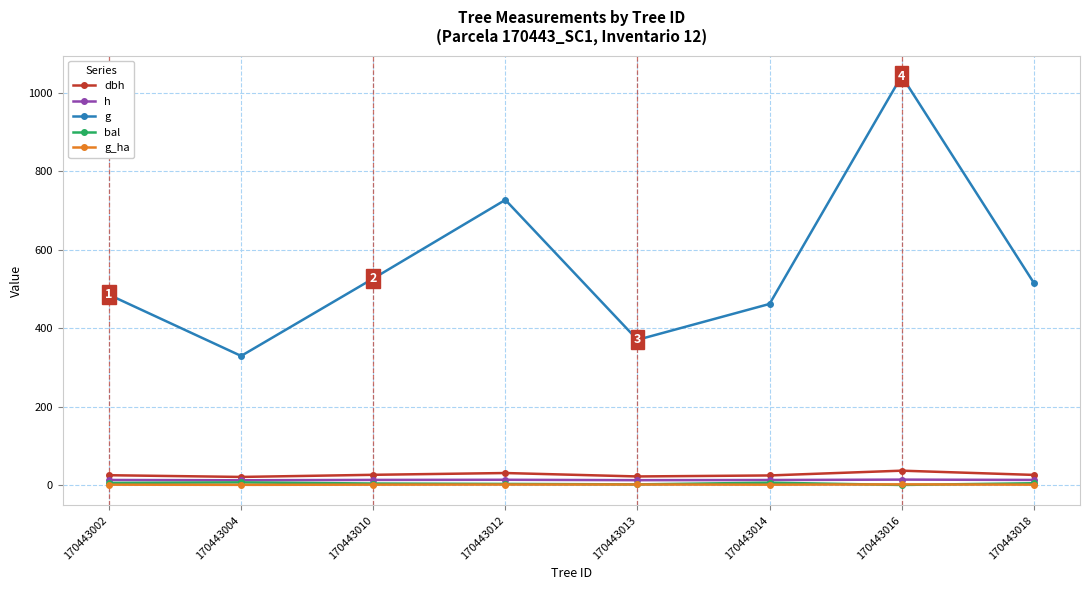

How many lines are shown in the chart?

5